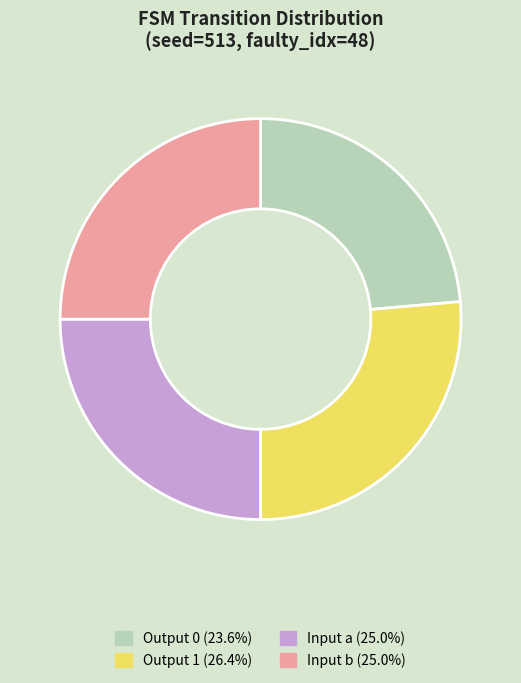

Does Output 1 (26.4%) represent more than half of the total?

No